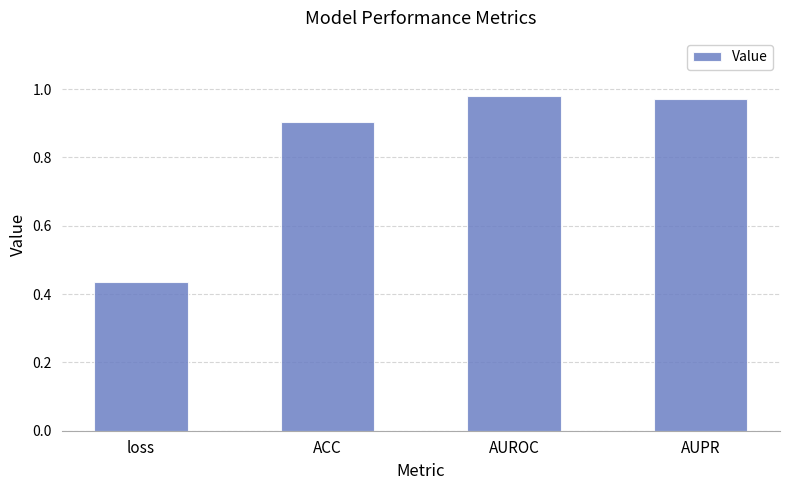

How many bars are there in total?

4